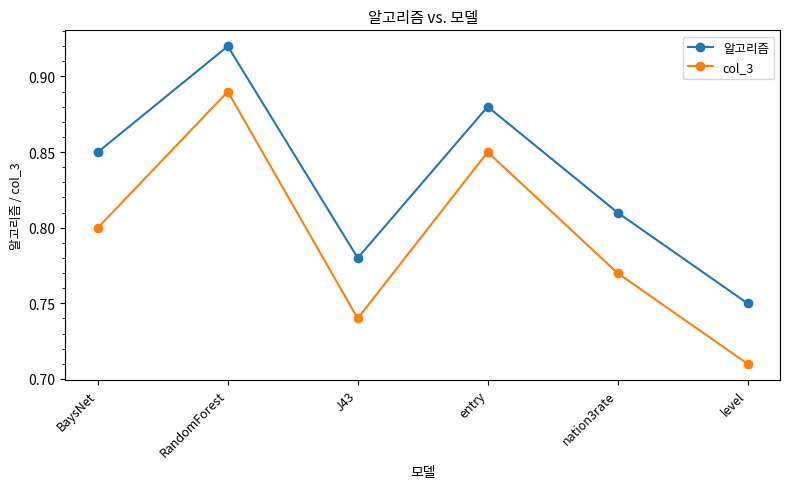

What is the difference between the col_3 values at entry and J43?

0.1